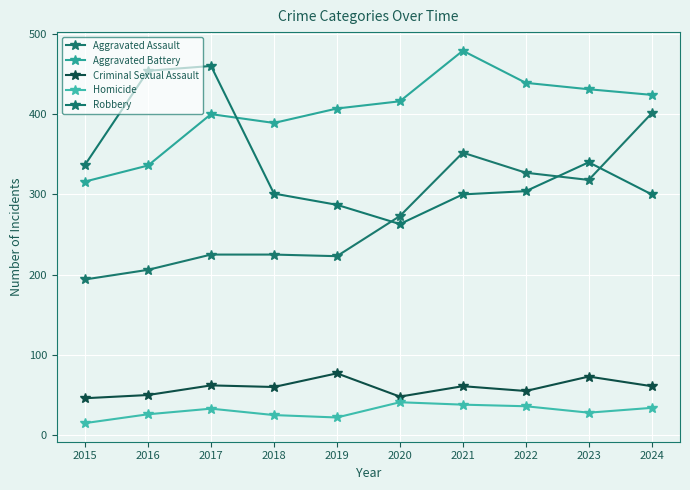

Which series has the widest spread of values?

Aggravated Assault